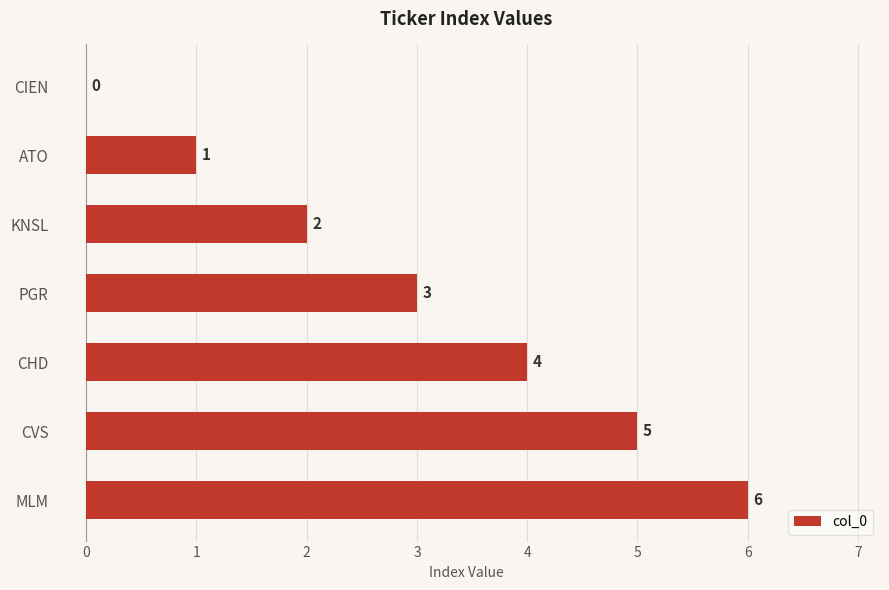

Which has a higher value, CIEN or KNSL?

KNSL